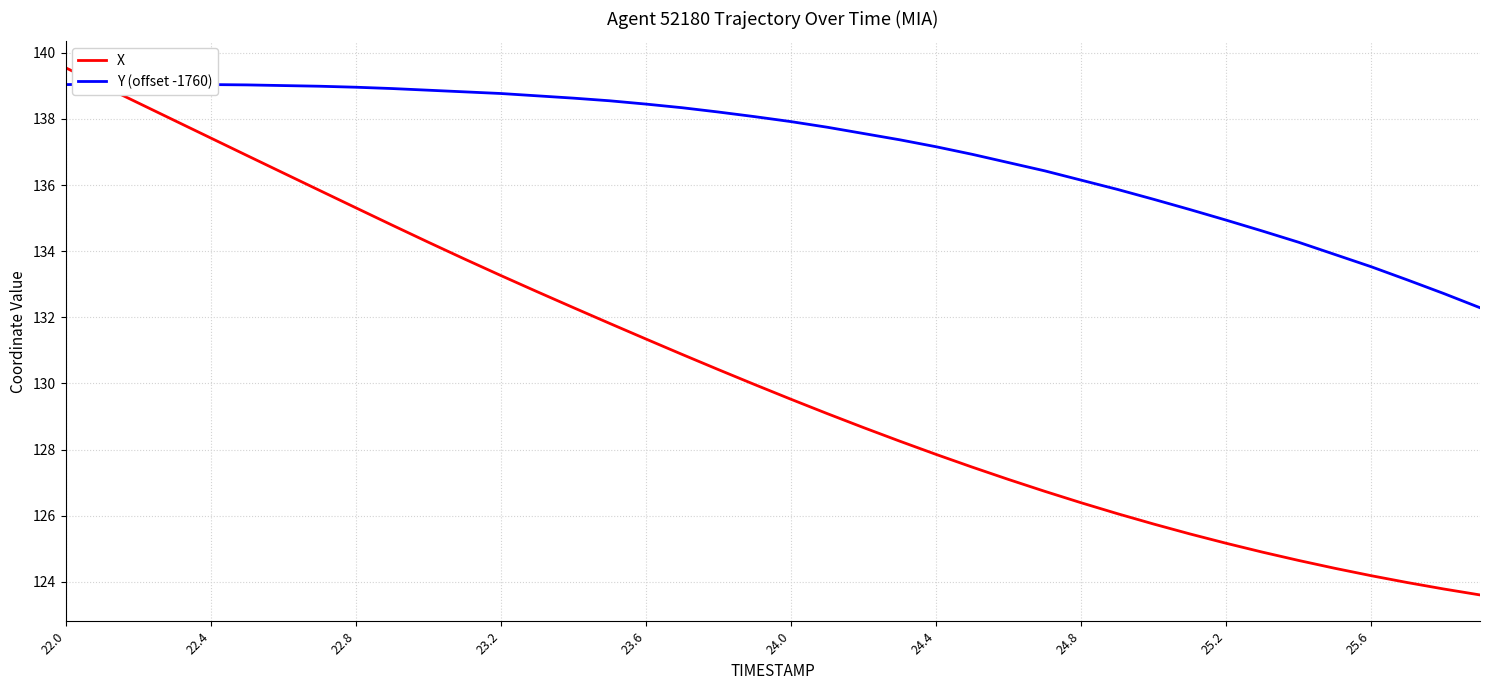

What is the maximum value for X?

139.6